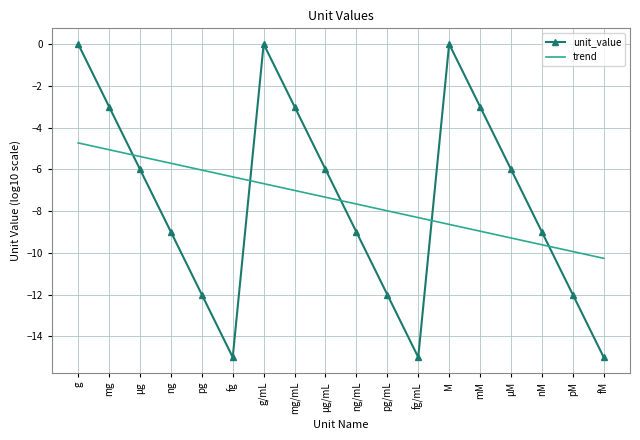

Reading left to right, list all the values displayed in this chart.

unit_value: 0.0	-3.0	-6.0	-9.0	-12.0	-15.0	0.0	-3.0	-6.0	-9.0	-12.0	-15.0	0.0	-3.0	-6.0	-9.0	-12.0	-15.0
trend: -4.7	-5.1	-5.4	-5.7	-6.0	-6.4	-6.7	-7.0	-7.3	-7.7	-8.0	-8.3	-8.6	-9.0	-9.3	-9.6	-9.9	-10.3